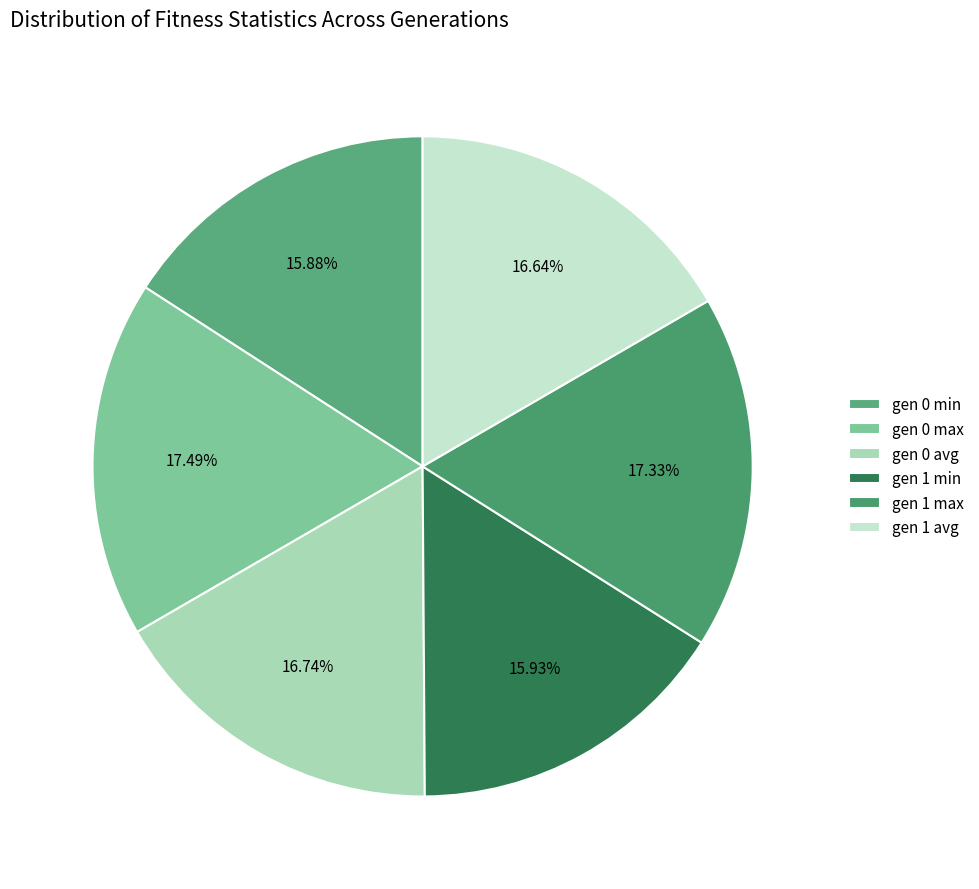

Approximately how many times larger is the value at gen 0 max compared to gen 0 min?

1.1